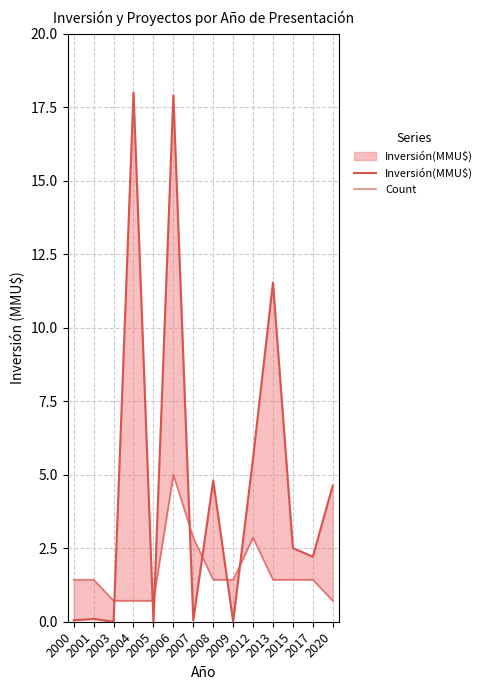

What is the total value across all series at 2006?

22.9